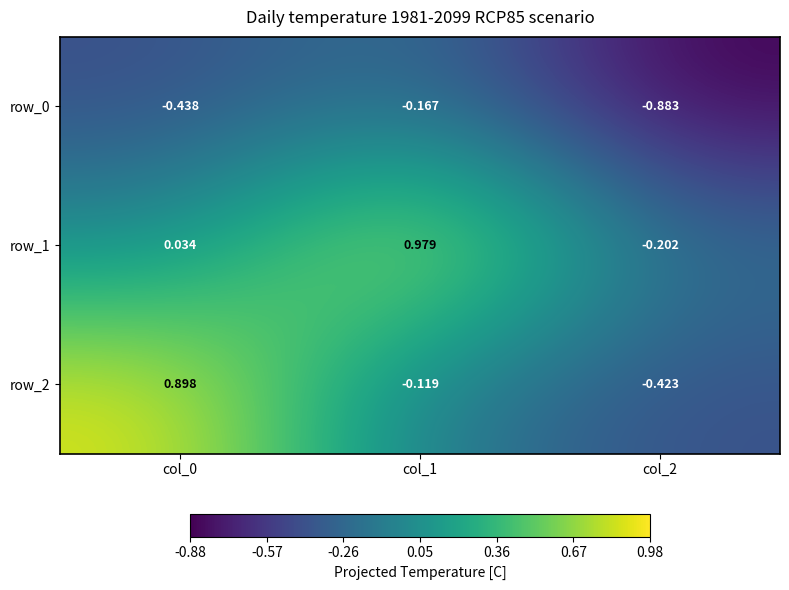

Which series changed the most between col_0 and col_2?

row_2